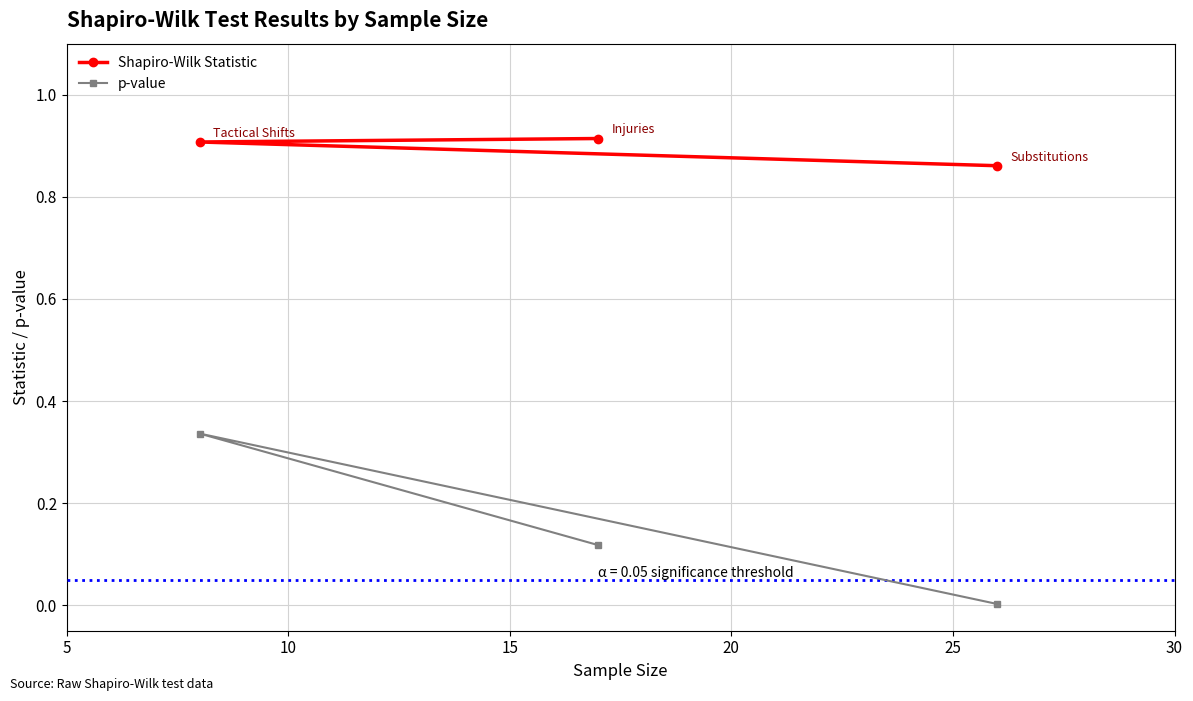

Rank the series by their maximum value, from lowest to highest.

p-value, Shapiro-Wilk Statistic